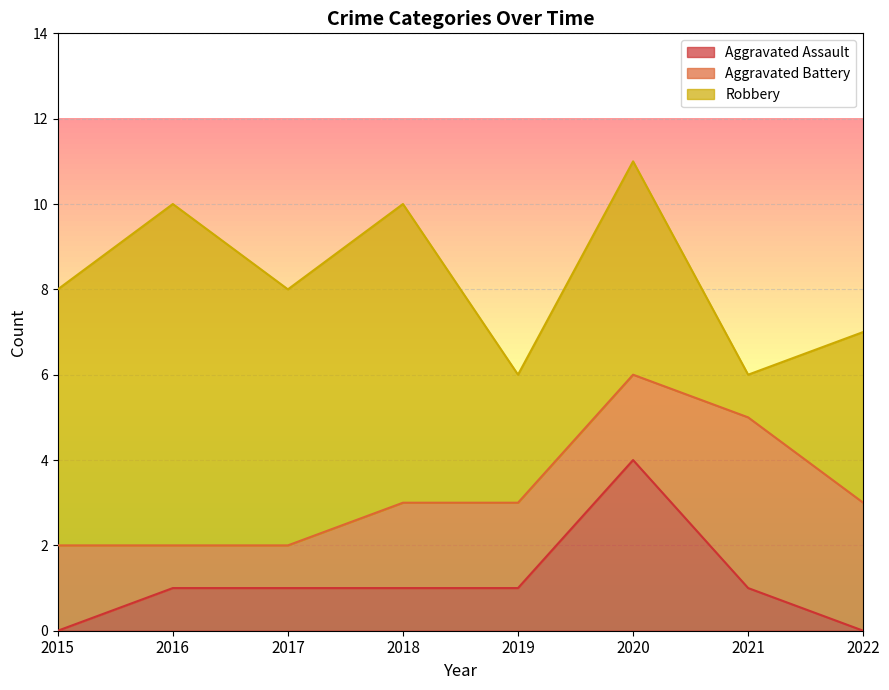

Reading left to right, what are all the values shown in this chart?

Aggravated Assault: 2015=0	2016=1	2017=1	2018=1	2019=1	2020=4	2021=1	2022=0
Aggravated Battery: 2015=2	2016=1	2017=1	2018=2	2019=2	2020=2	2021=4	2022=3
Robbery: 2015=6	2016=8	2017=6	2018=7	2019=3	2020=5	2021=1	2022=4